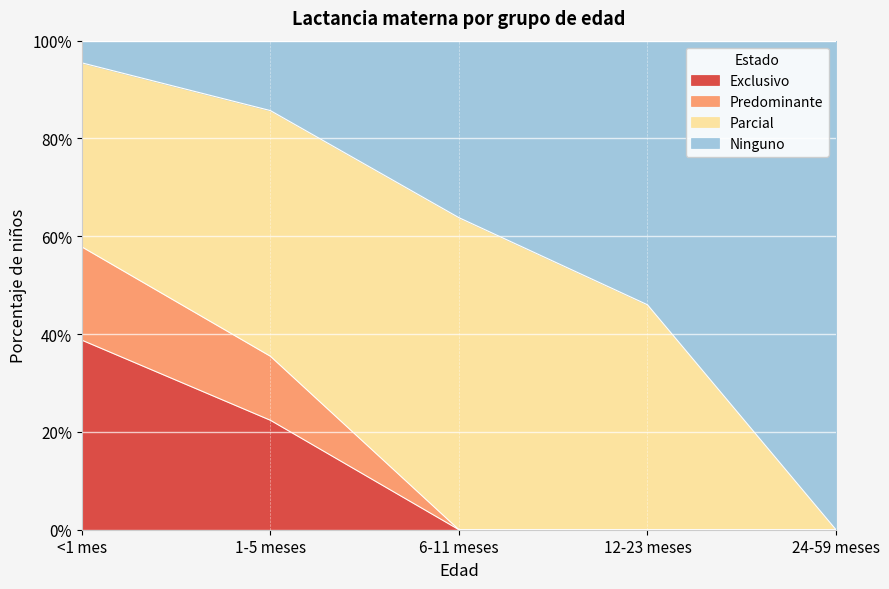

What is the highest value of the Exclusivo series?

0.4